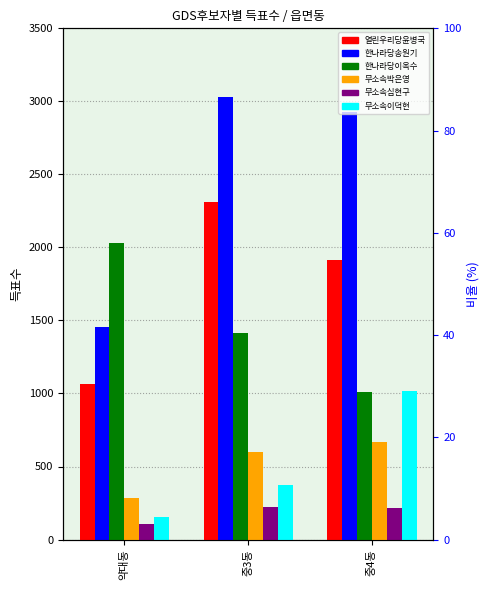

What is the sum of the 무소속이덕현 values at 중4동 and 약대동?

1166